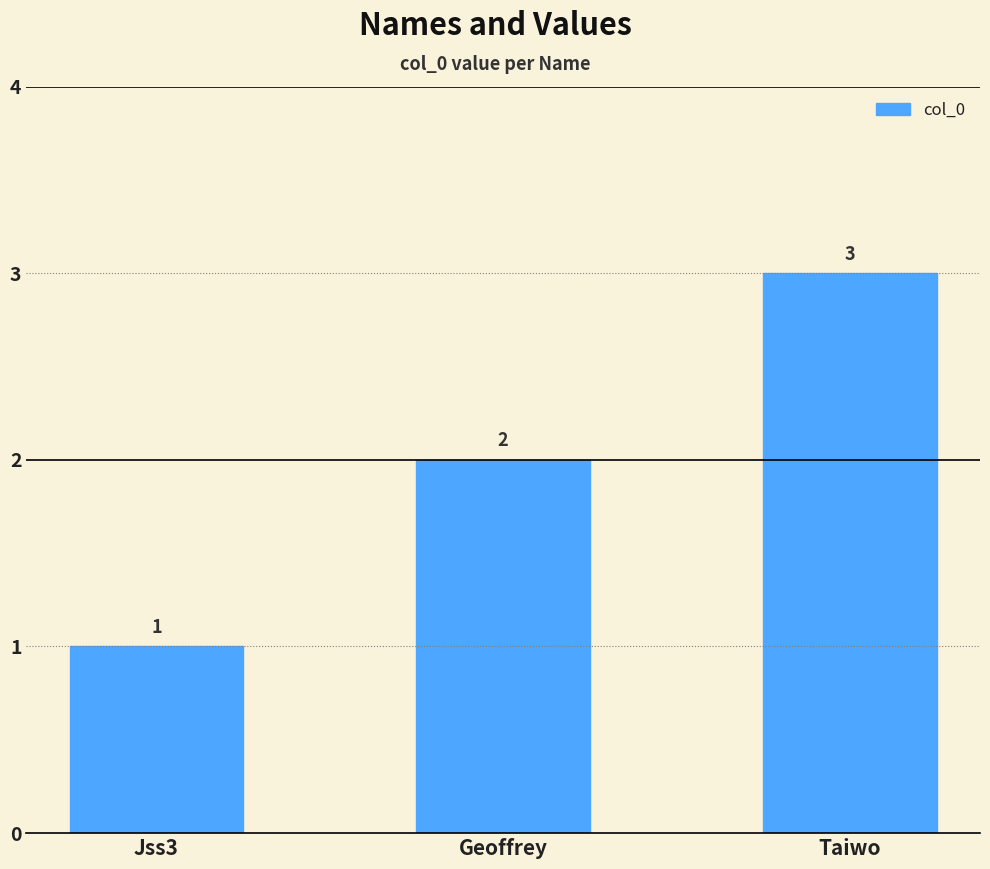

What is the average value?

2